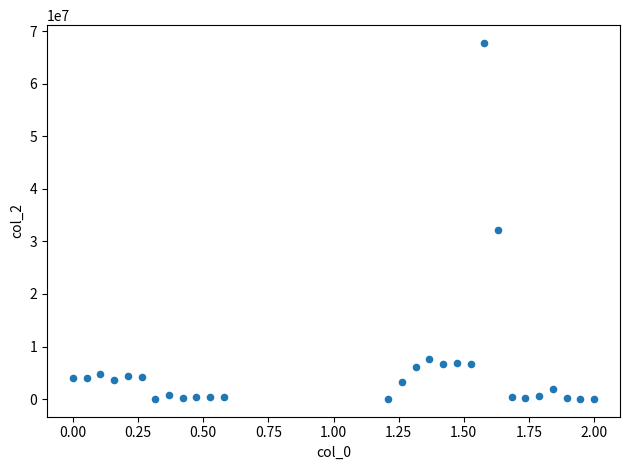

What Y value in the scatter plot is closest to 33900689?

32123974.7